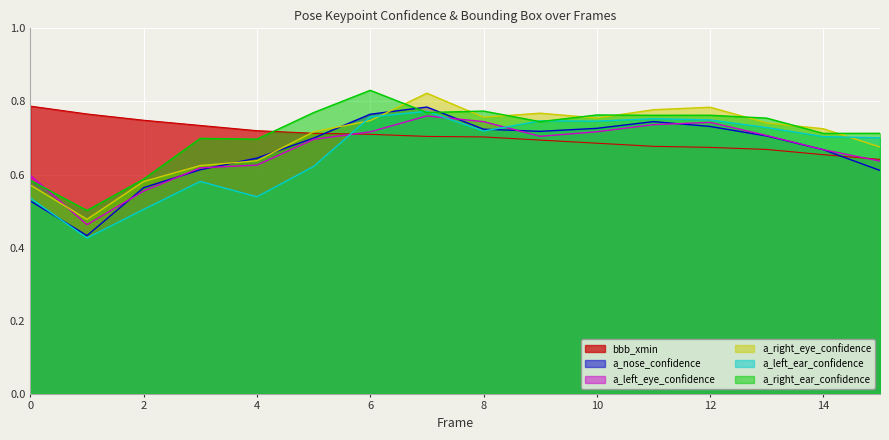

True or false: bbb_xmin has more than 2 interior local peaks.

False